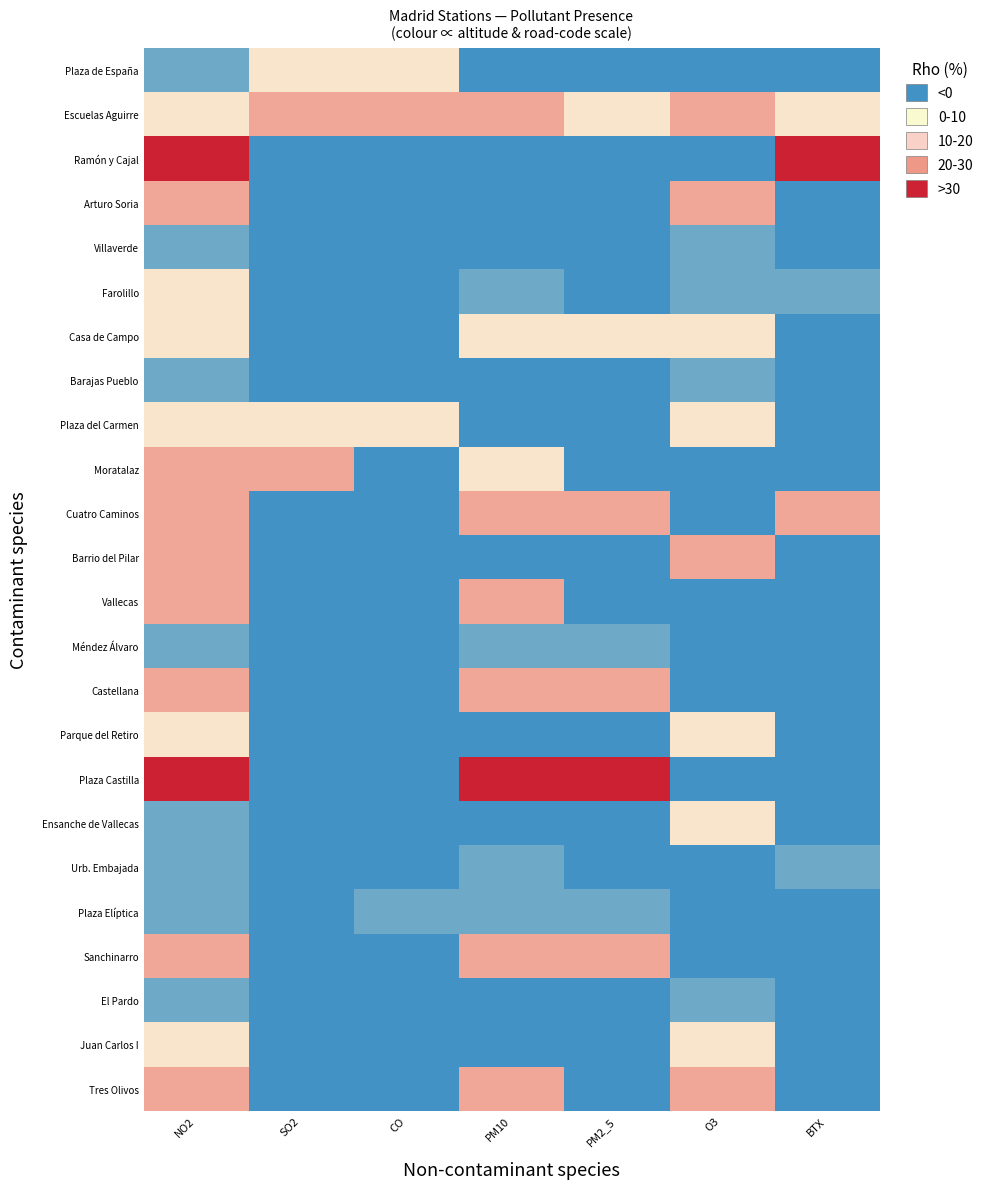

What is the minimum value shown in the chart?

-31.9